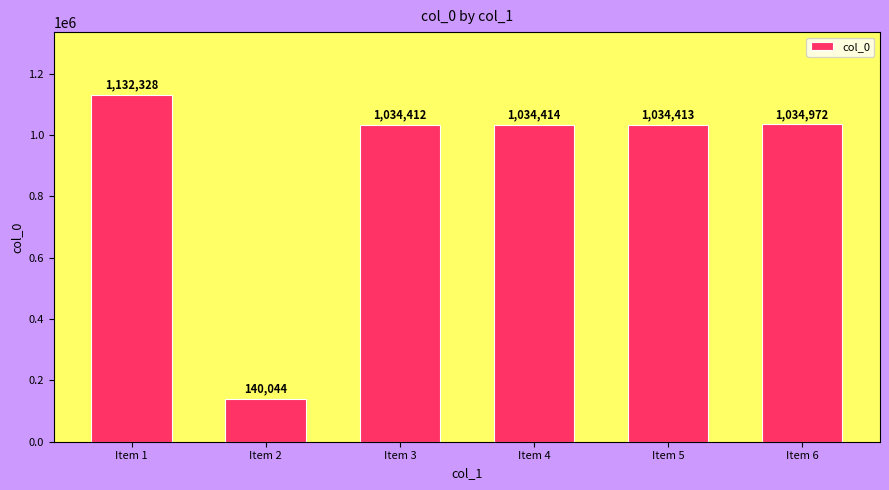

What is the difference between the maximum and minimum values?

992284